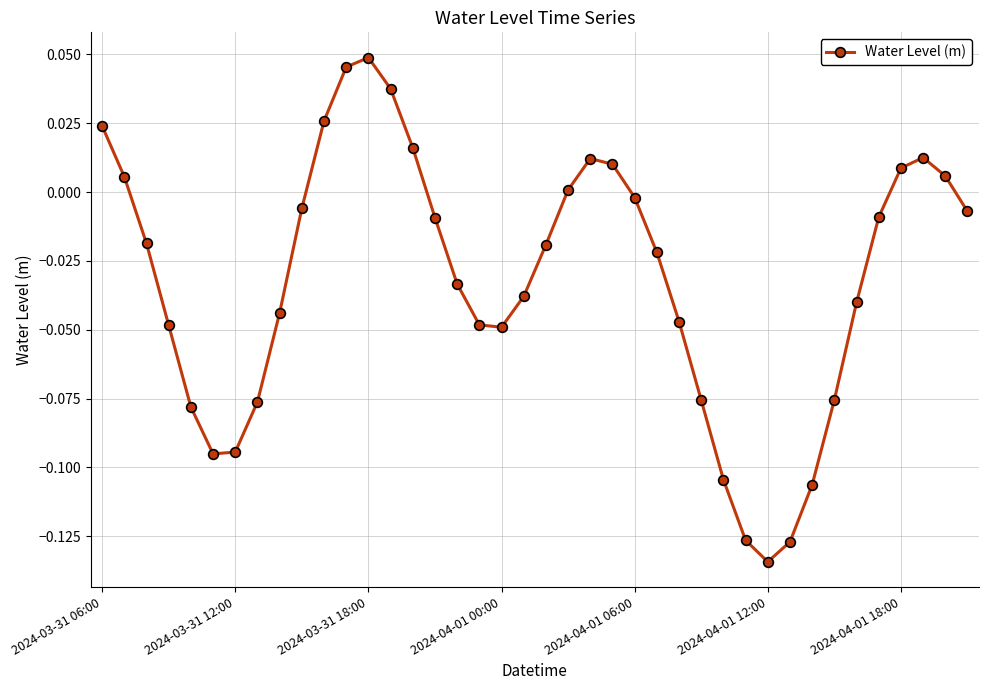

What is the sum of all values?

-1.3